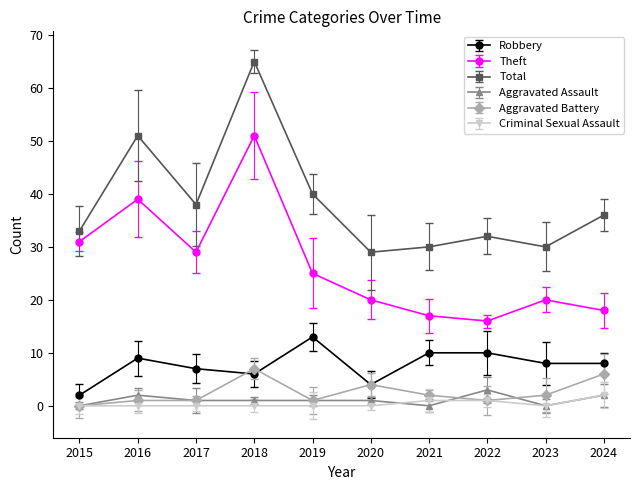

How many values in Aggravated Battery are above zero?

9